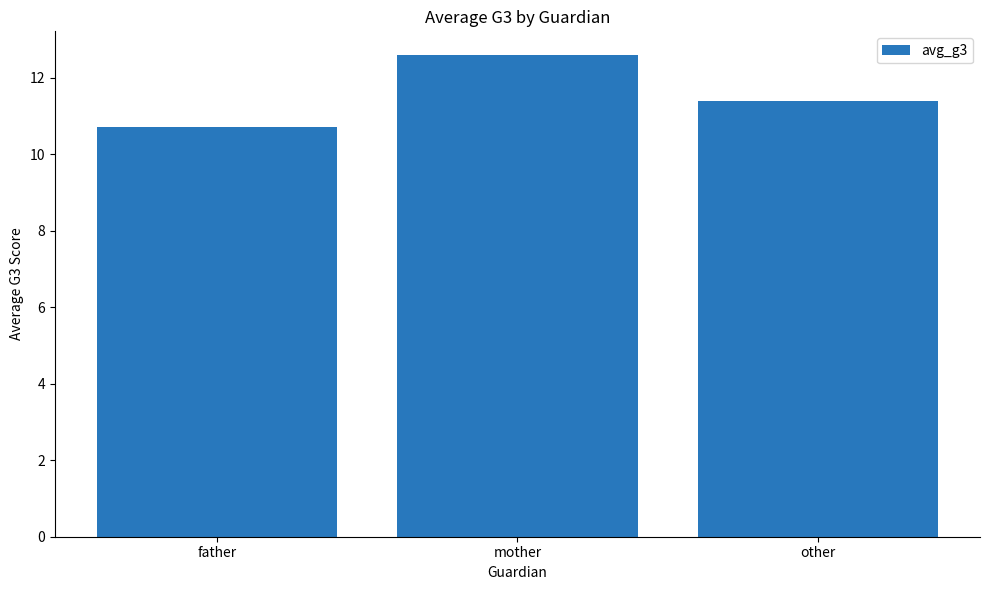

What is the difference between the maximum and minimum values?

1.9